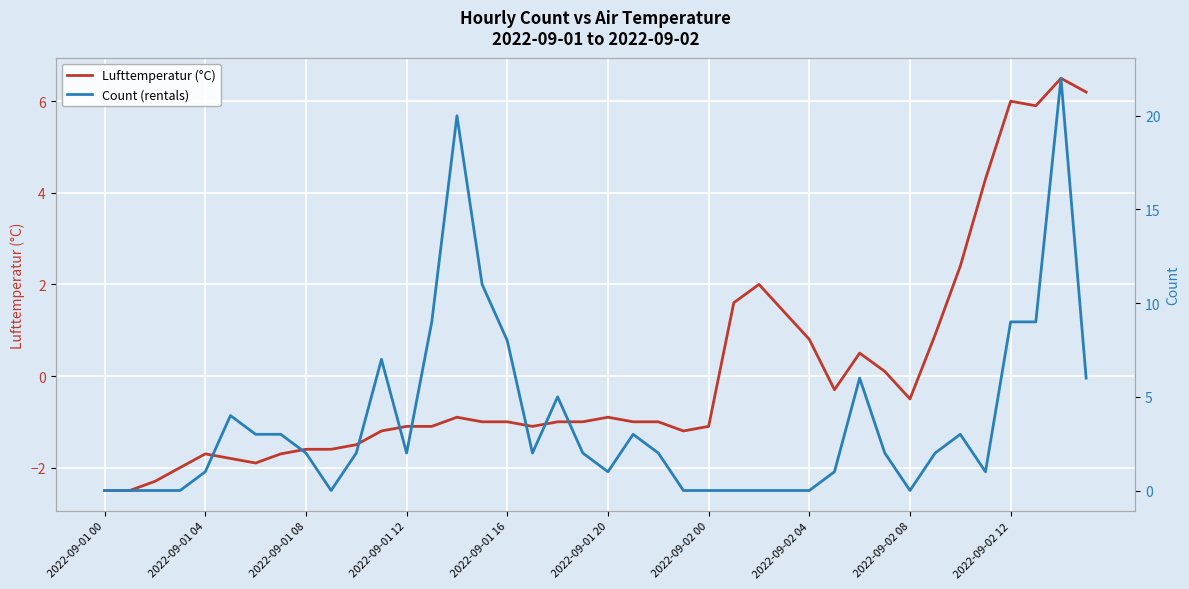

How many distinct data groups are displayed?

2